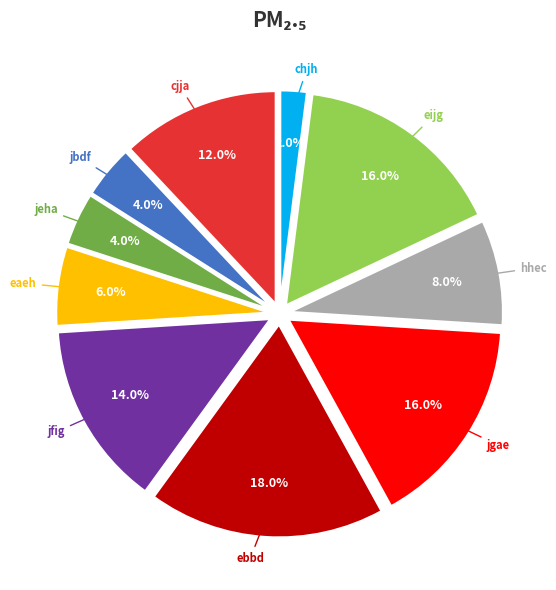

What portion of the pie excludes jeha?

96.0%